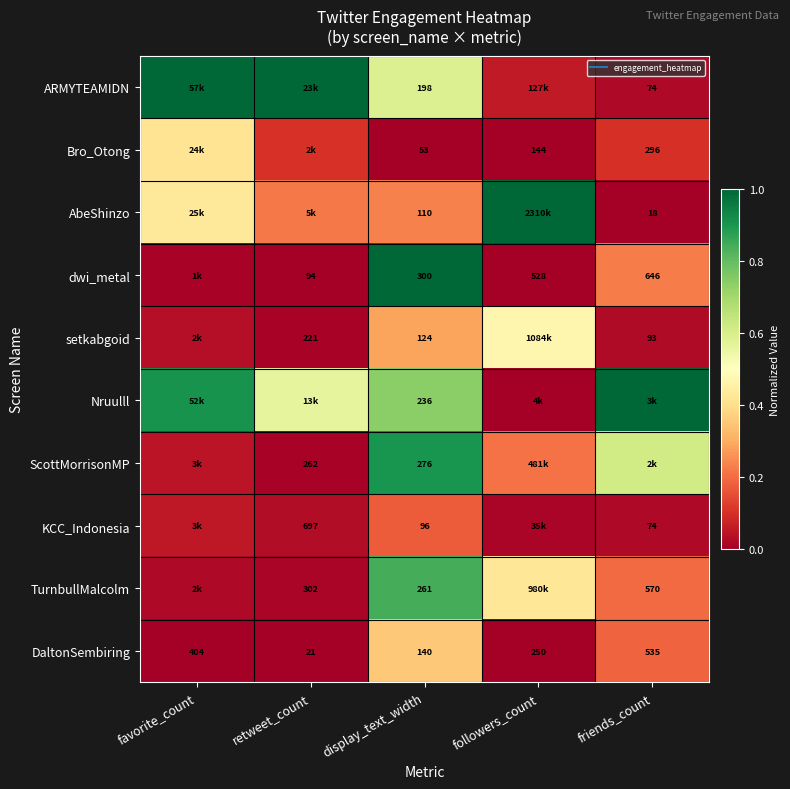

What is the total value across all series at favorite_count?

2.9